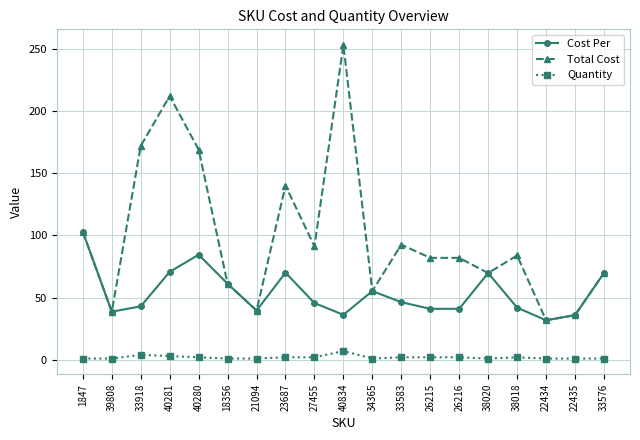

True or false: Cost Per has more than 0 points higher than both neighbors.

True